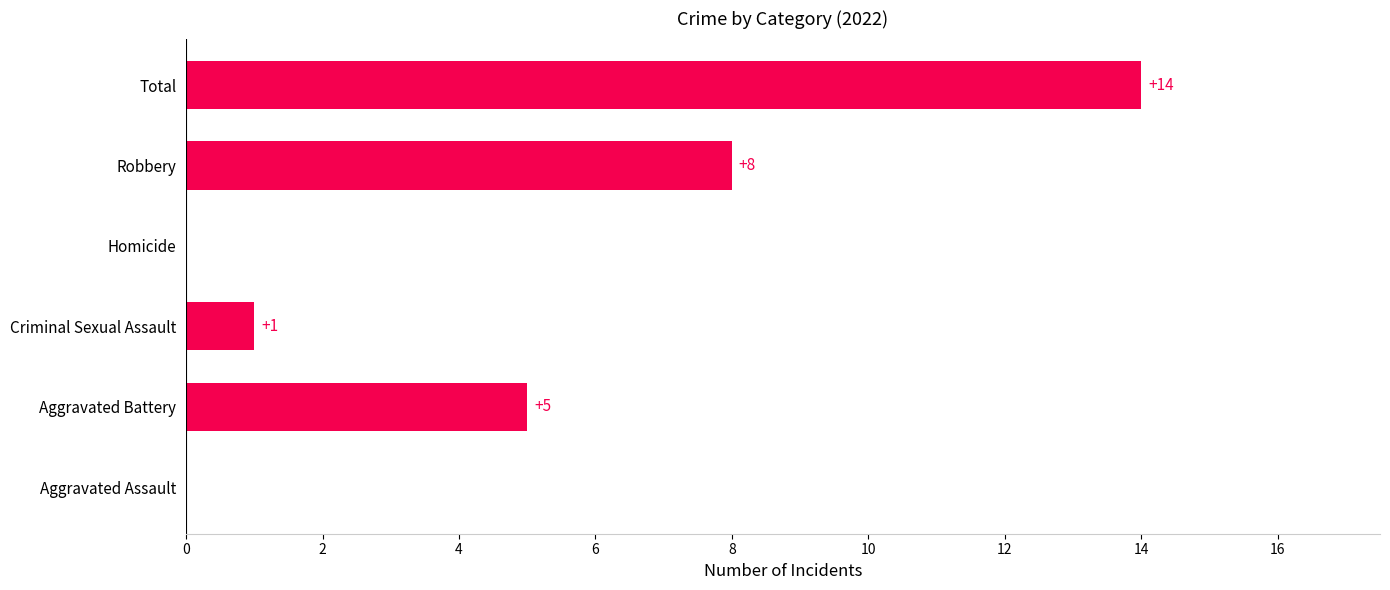

Are the bars horizontal?

Yes